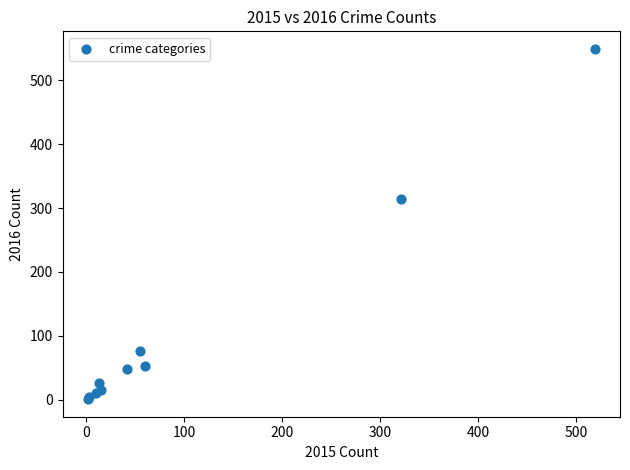

What Y value in the scatter plot is closest to 275?

314